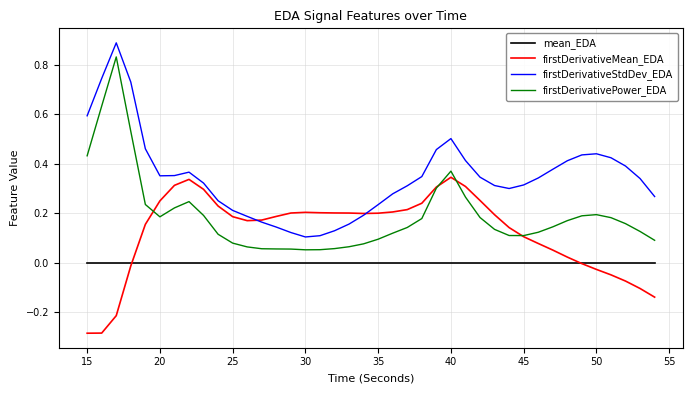

Rank the series by their average value, from lowest to highest.

mean_EDA, firstDerivativeMean_EDA, firstDerivativePower_EDA, firstDerivativeStdDev_EDA